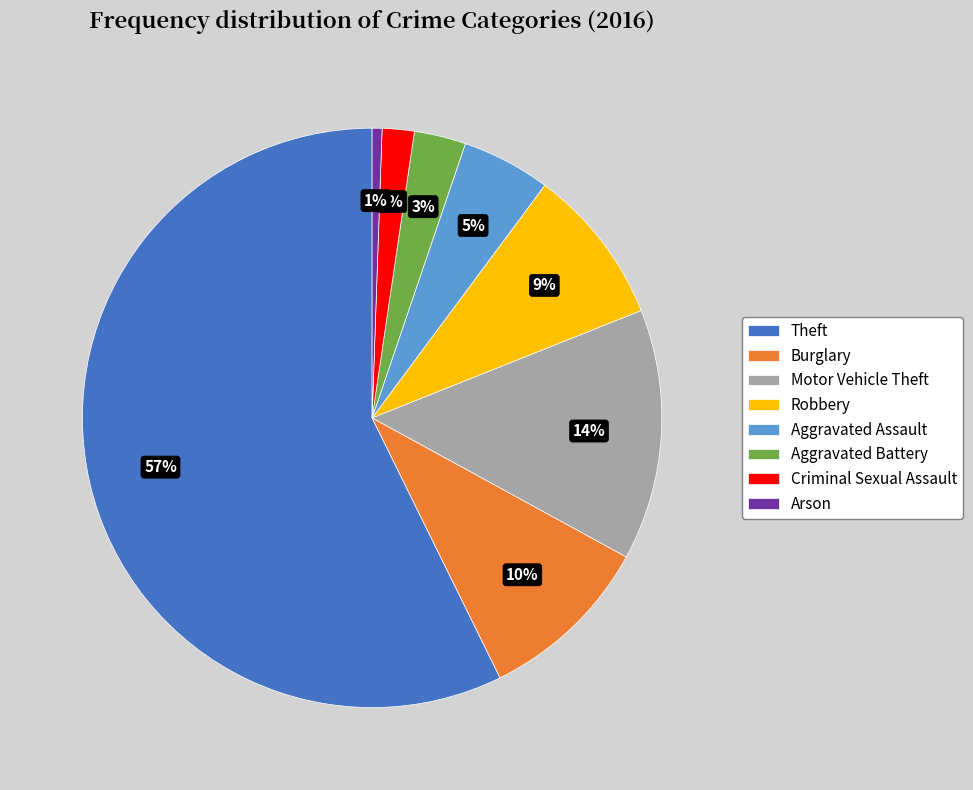

How many segments does this pie chart have?

8